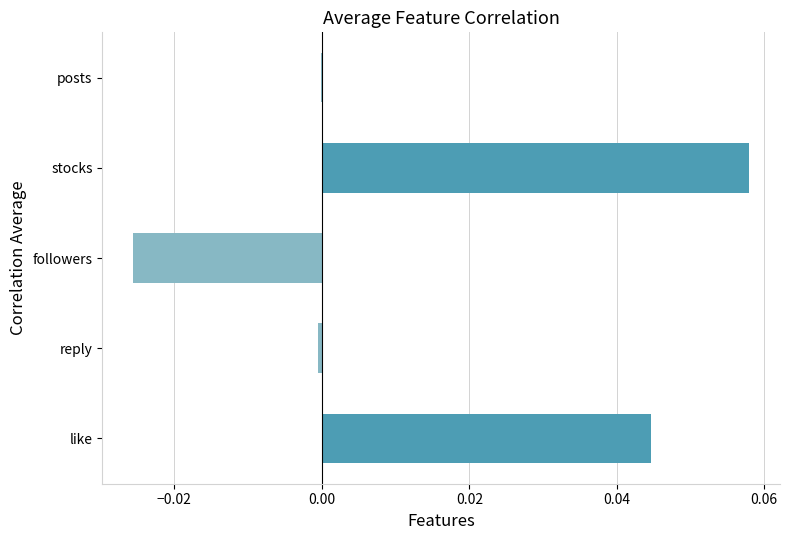

Between reply and like, which is larger?

like